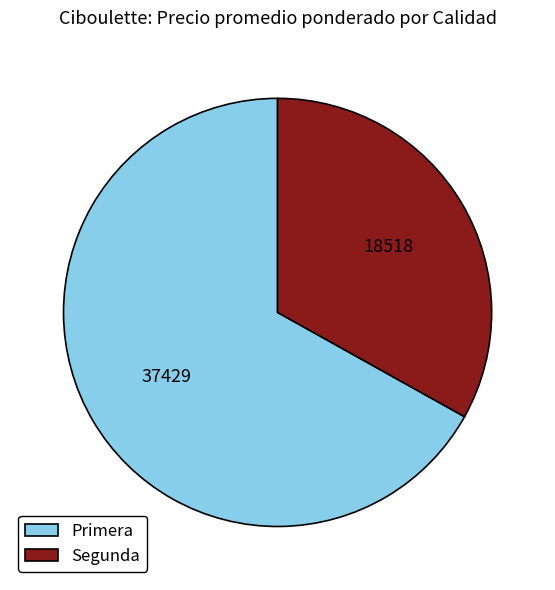

Count the number of slices in the pie.

2